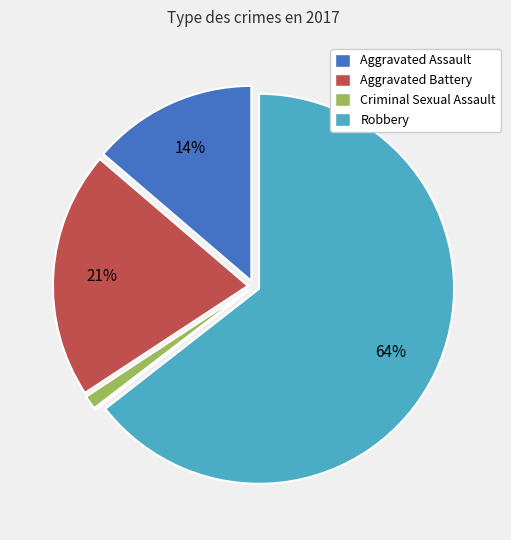

To the nearest percent, what is the difference between the largest and smallest slice percentages?

64%